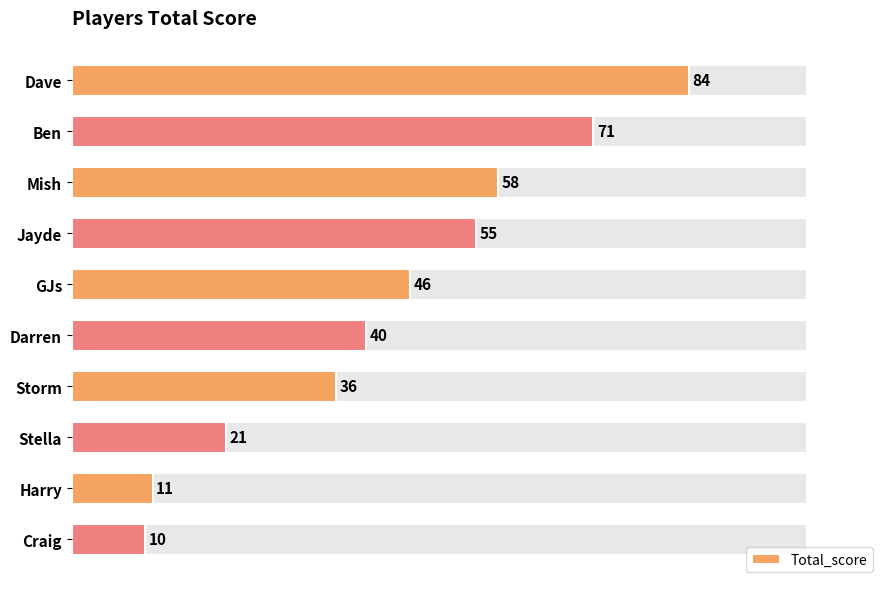

Between Ben and Craig, which is larger?

Ben